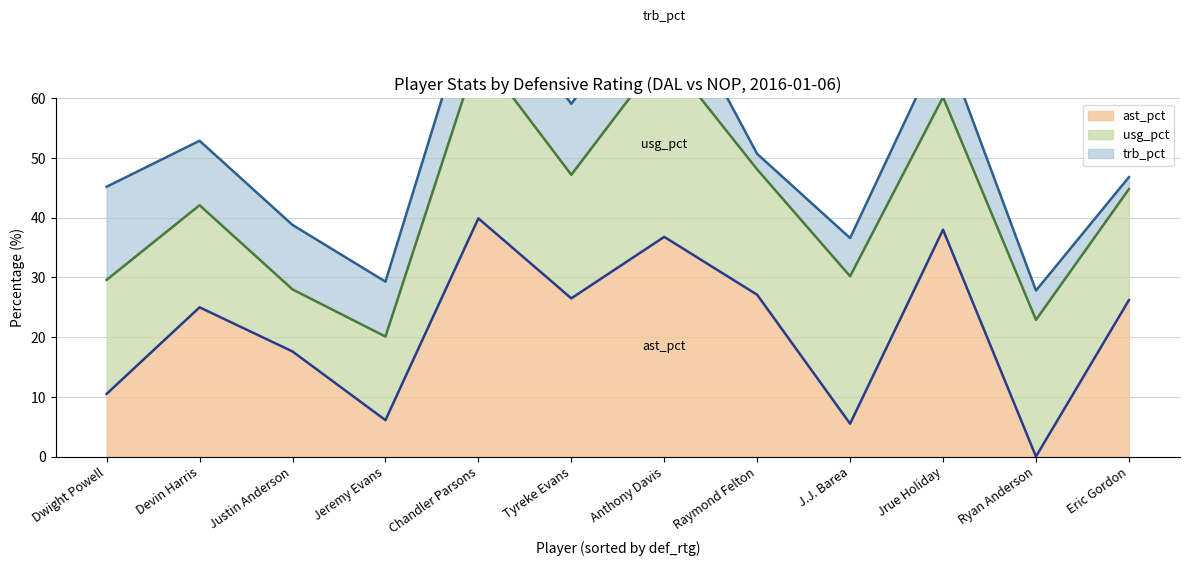

What is the sum of all ast_pct values?

259.2